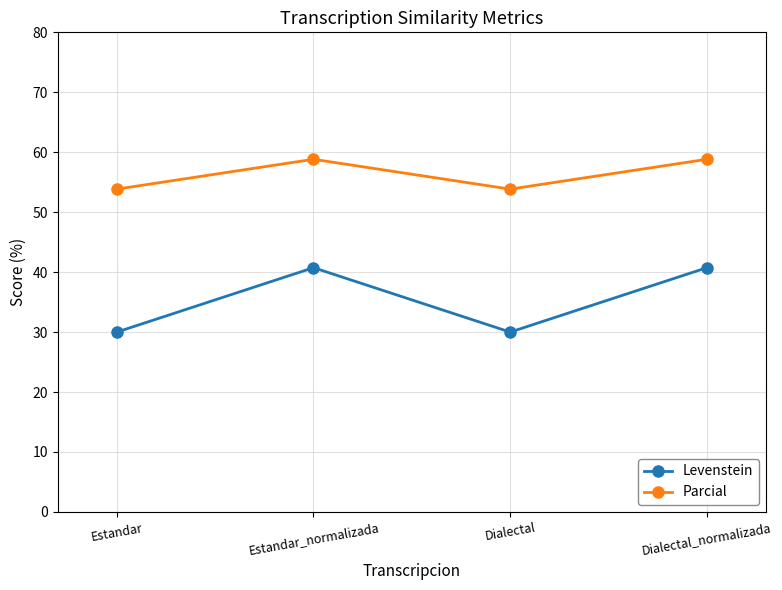

At which label does Levenstein first exceed 40?

Estandar_normalizada